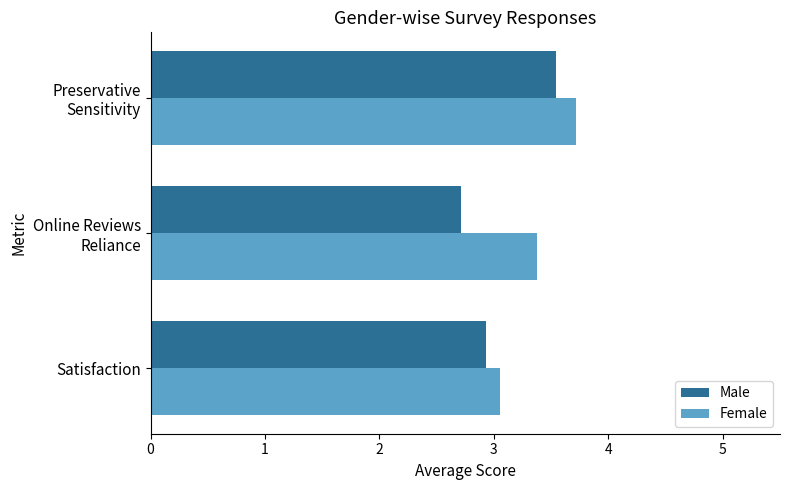

At which category does the chart reach its peak across all series?

Preservative
Sensitivity